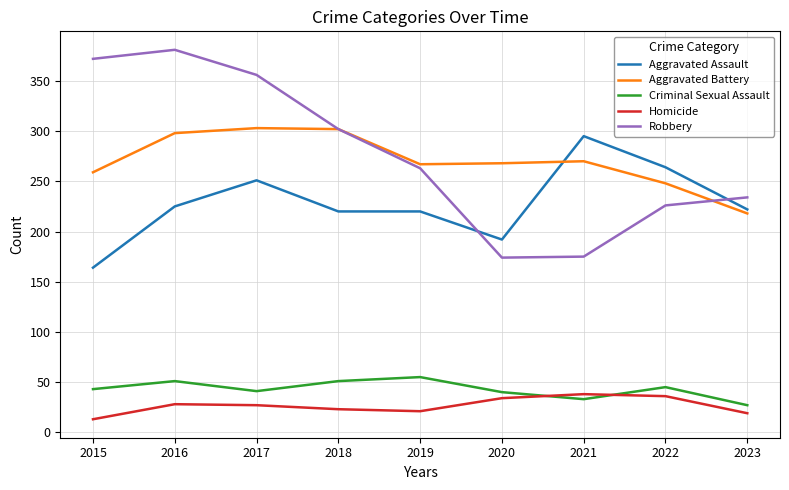

What is the minimum value for Aggravated Battery?

218